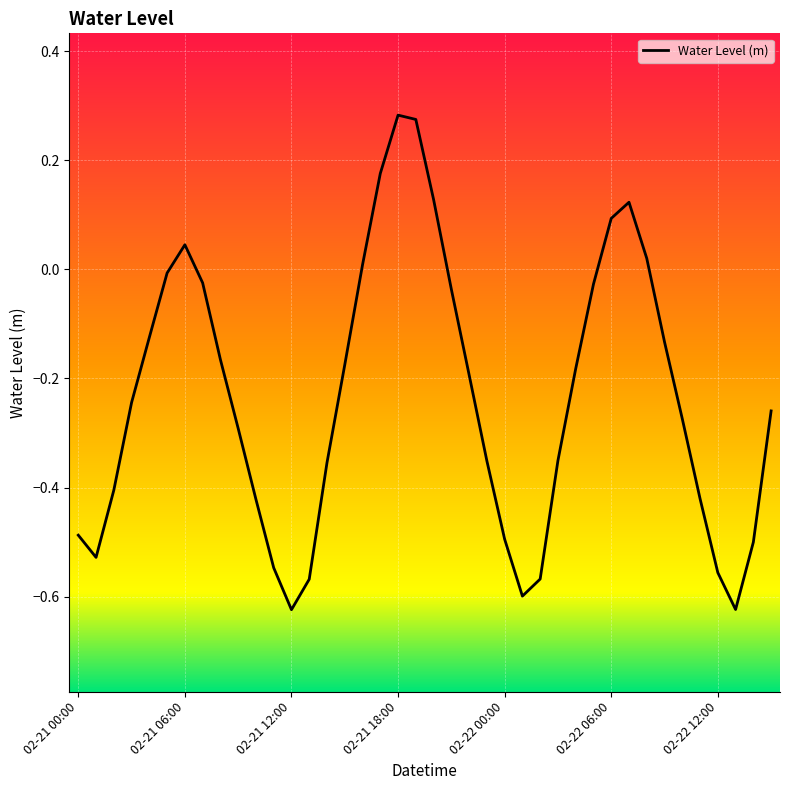

What is the difference between the maximum and minimum values?

0.9